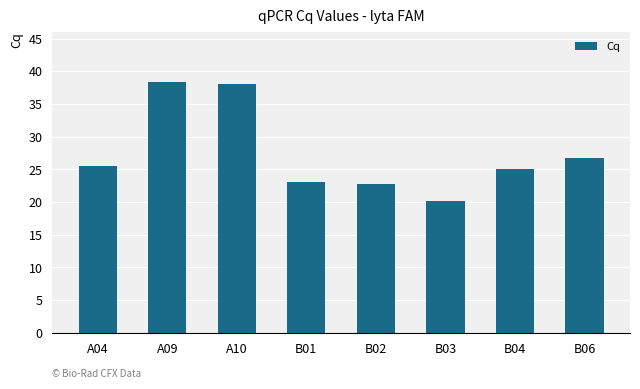

What is the ratio of the value at A10 to the value at B03?

1.9